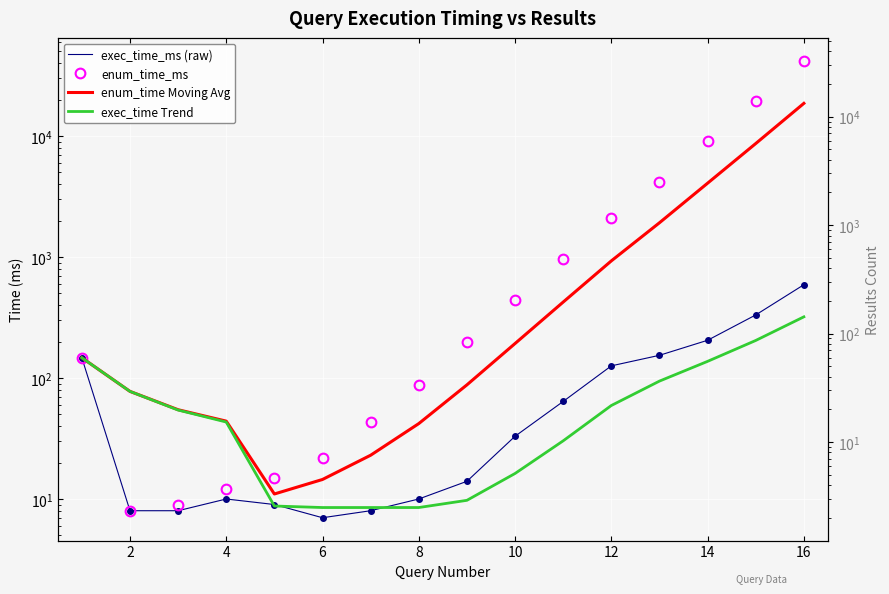

At how many categories does at least one series exceed 35122?

1